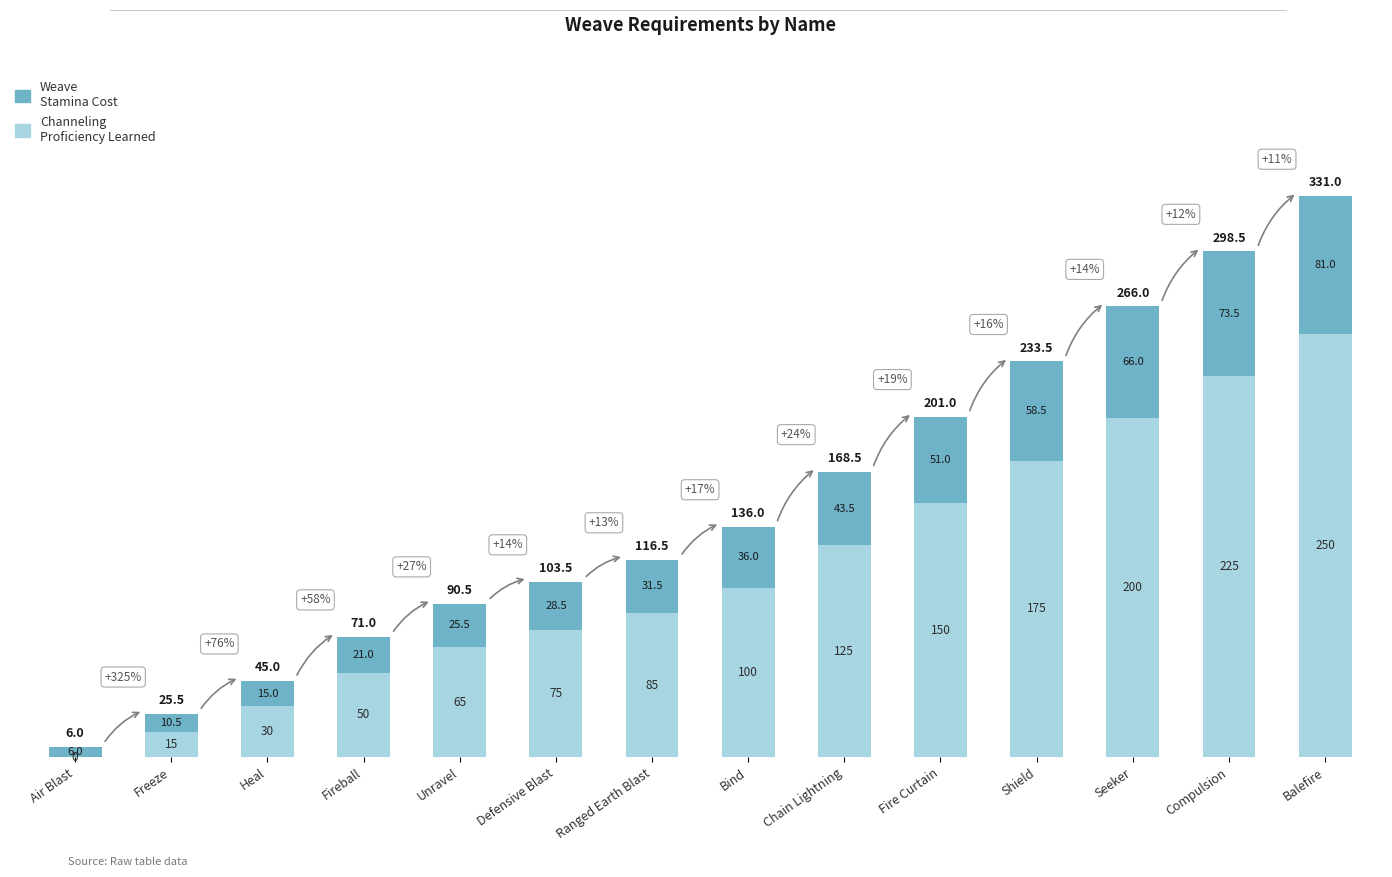

At which category is the sum across all series the highest?

Balefire